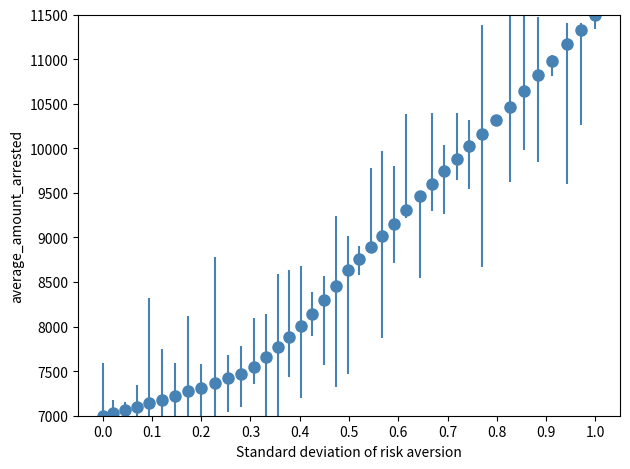

What is the minimum value shown in the chart?

7000.0